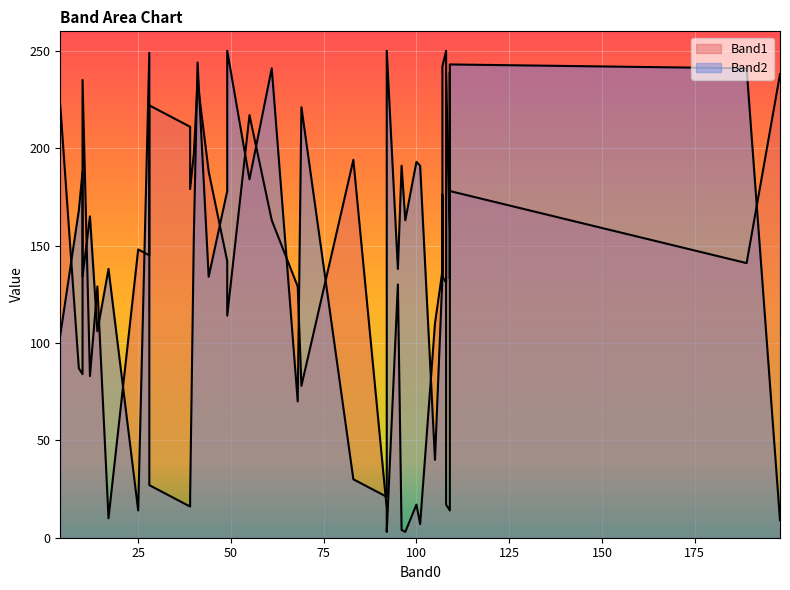

List the series in order of their overall mean, lowest first.

Band1, Band2